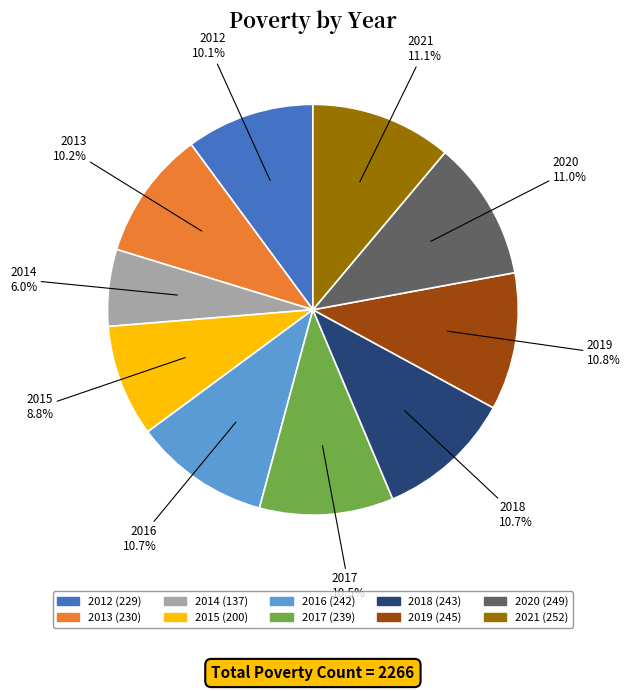

How much of the chart is everything except 2019?

89.2%